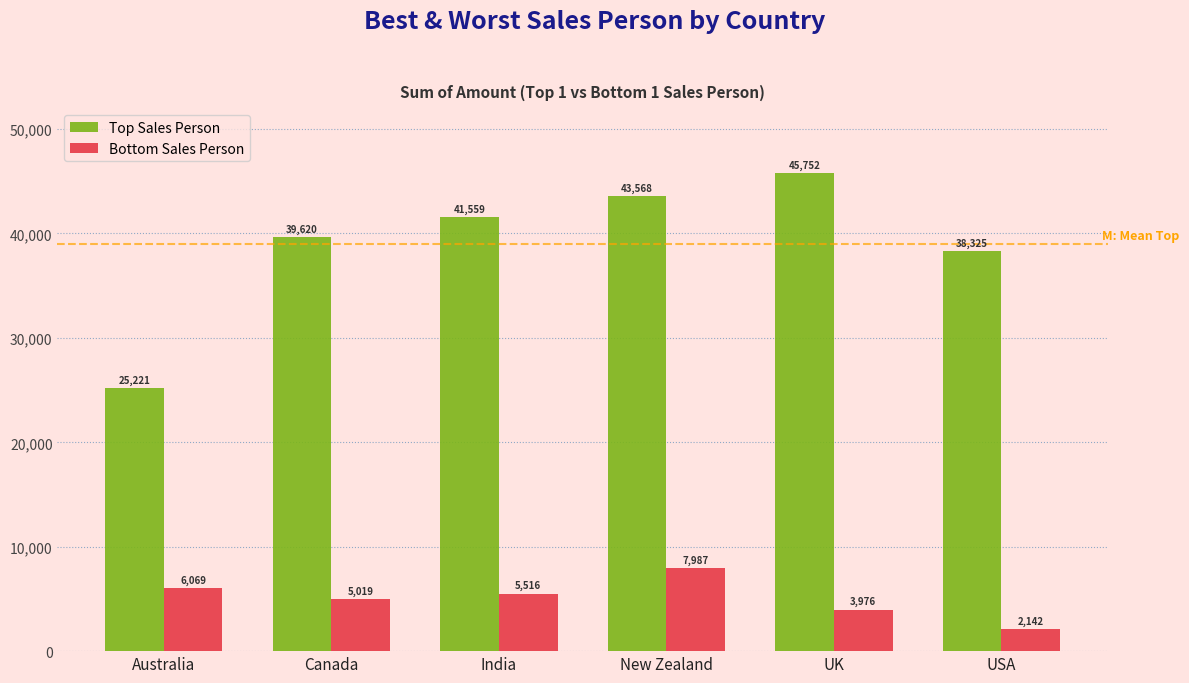

Reading left to right, transcribe all the data shown in this chart.

Top Sales Person: 25221	39620	41559	43568	45752	38325
Bottom Sales Person: 6069	5019	5516	7987	3976	2142